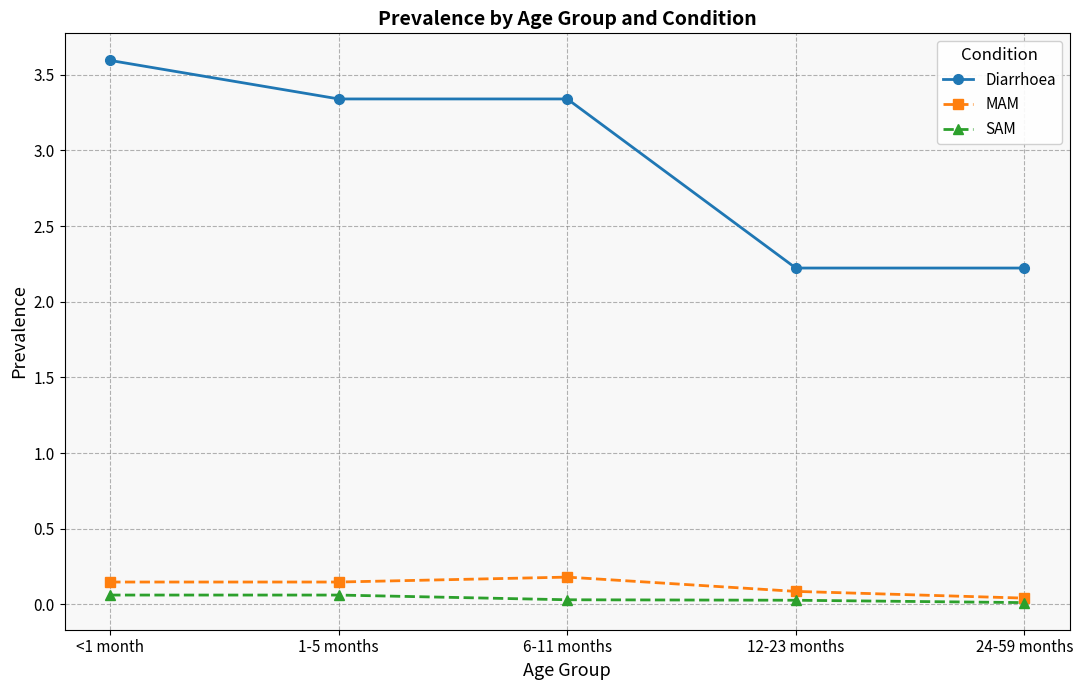

Which series has the widest spread of values?

Diarrhoea